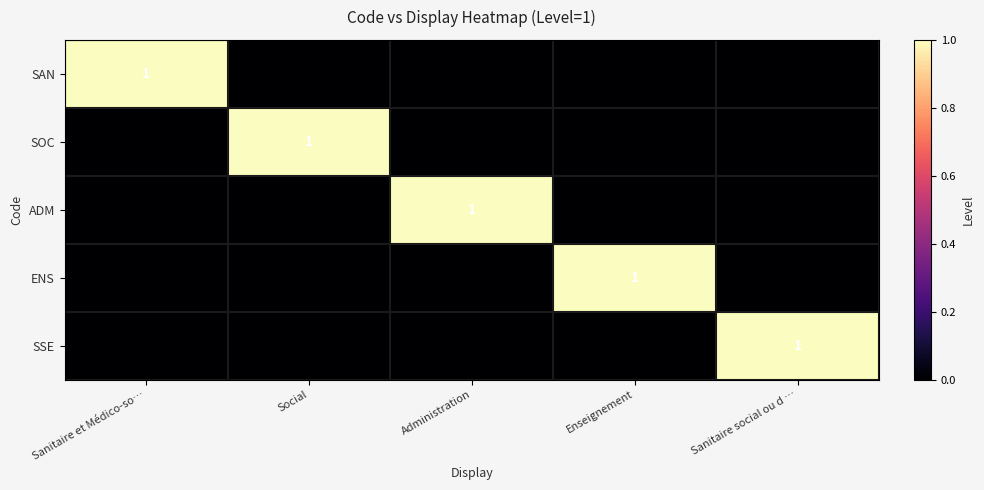

At which category does the chart reach its peak across all series?

Sanitaire et Médico-so…